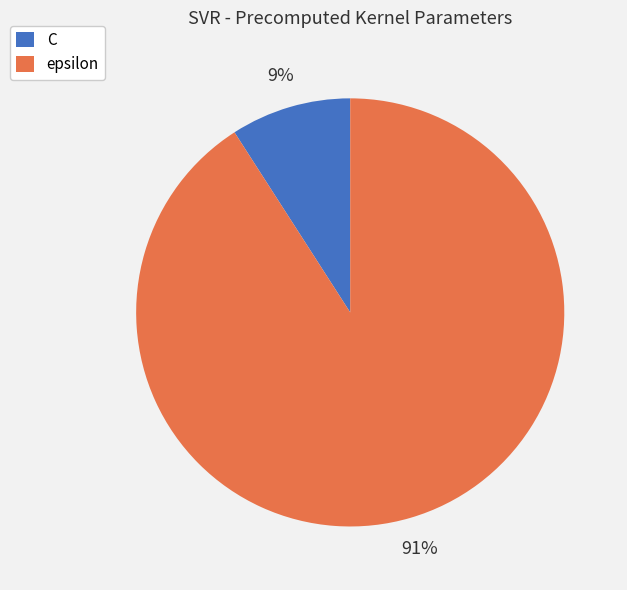

How many segments does this pie chart have?

2